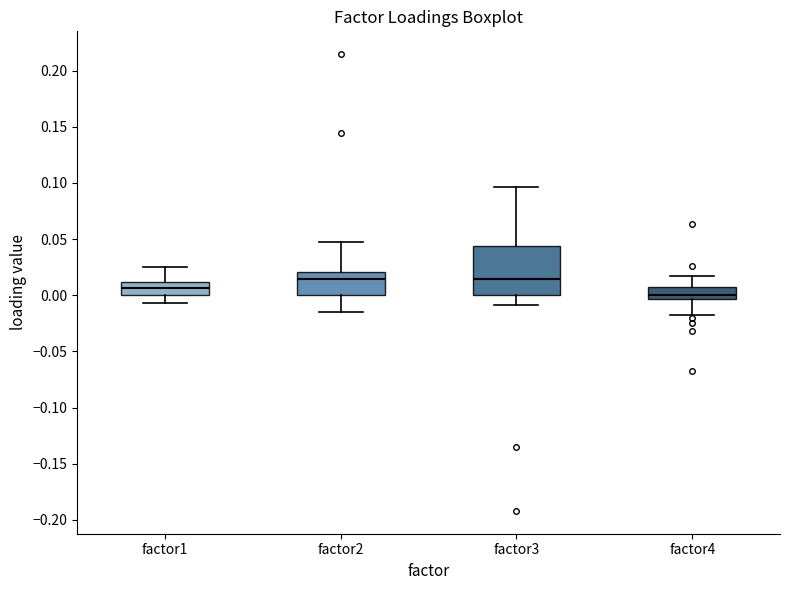

Reading left to right, read every box against the y-axis: the position of its median line, the range the box covers, and the ends of its whiskers. The values are not printed on the chart, so give them approximately, as read against the axis.

factor1: median 0.005, box 0.000 to 0.010, whiskers -0.005 to 0.025
factor2: median 0.015, box 0.000 to 0.020, whiskers -0.015 to 0.045
factor3: median 0.015, box 0.000 to 0.045, whiskers -0.010 to 0.095
factor4: median 0.000, box -0.005 to 0.010, whiskers -0.020 to 0.015